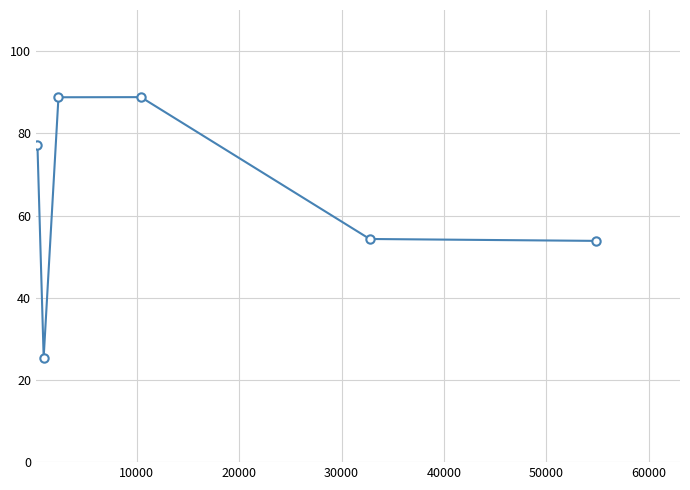

True or false: the data has more than 1 interior local peaks.

False